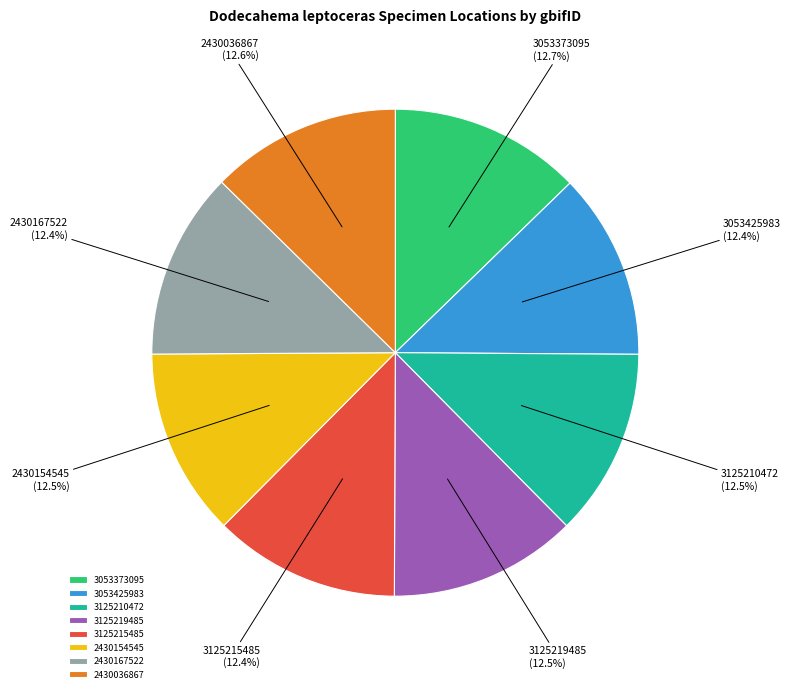

What percentage is NOT represented by 3053373095?

87.3%